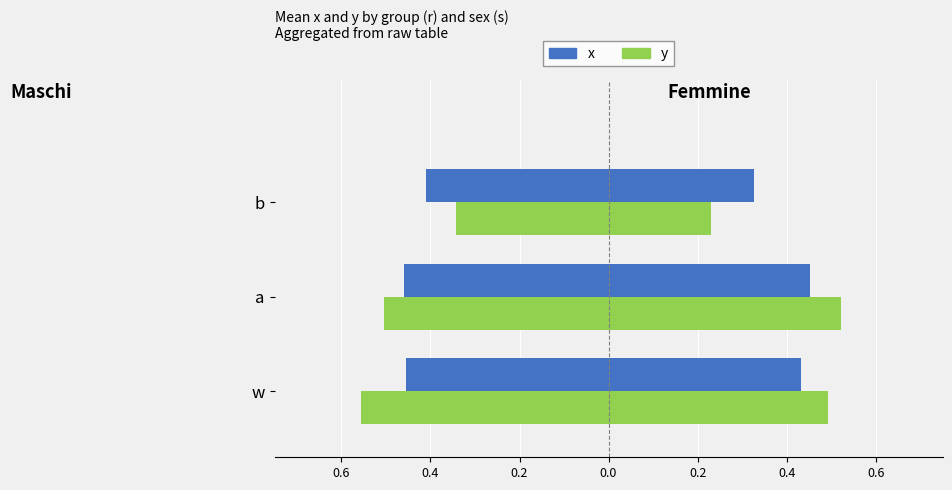

How many bars are there in each group?

4